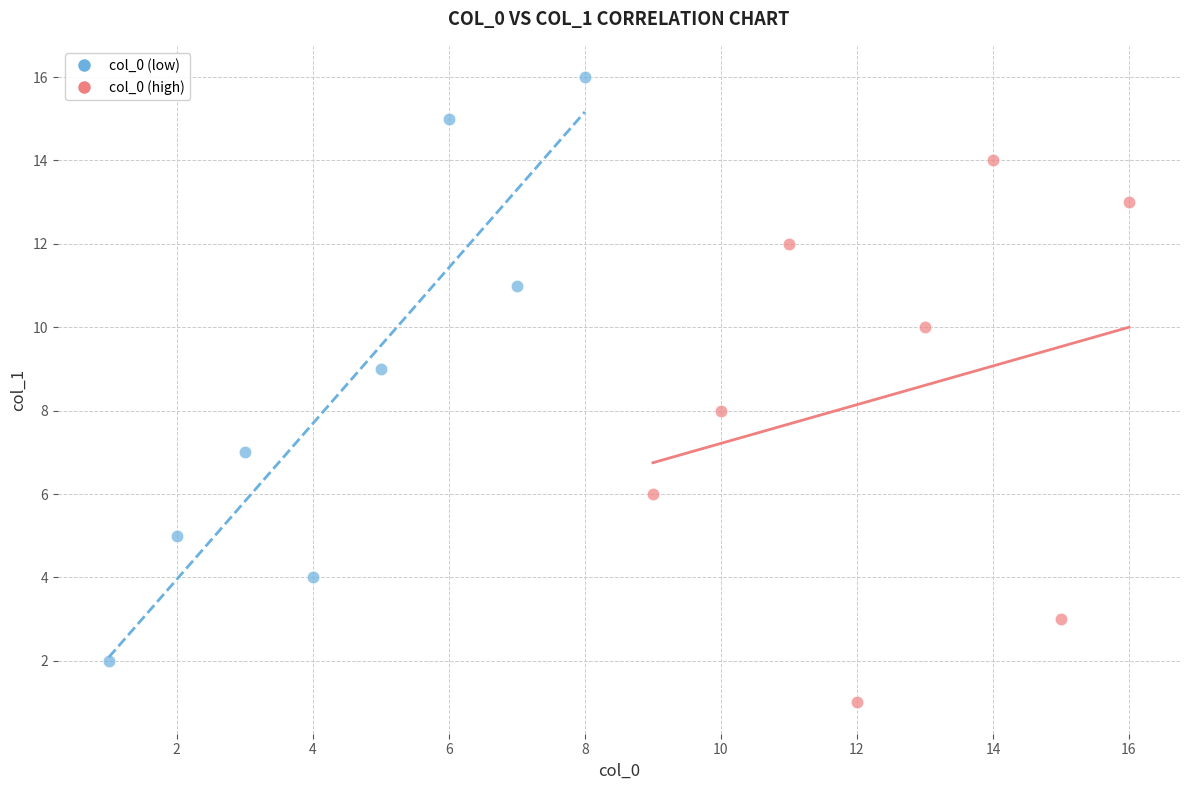

Which series has the largest Y range (max minus min)?

col_0 (low)